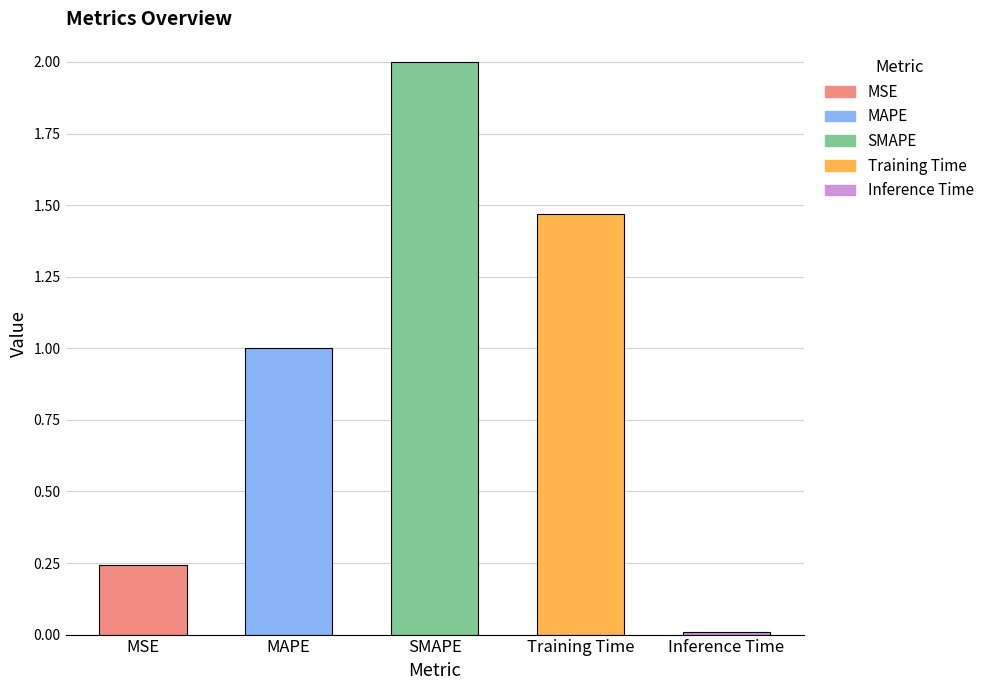

List the labels in order of value, smallest first.

Inference Time, MSE, MAPE, Training Time, SMAPE